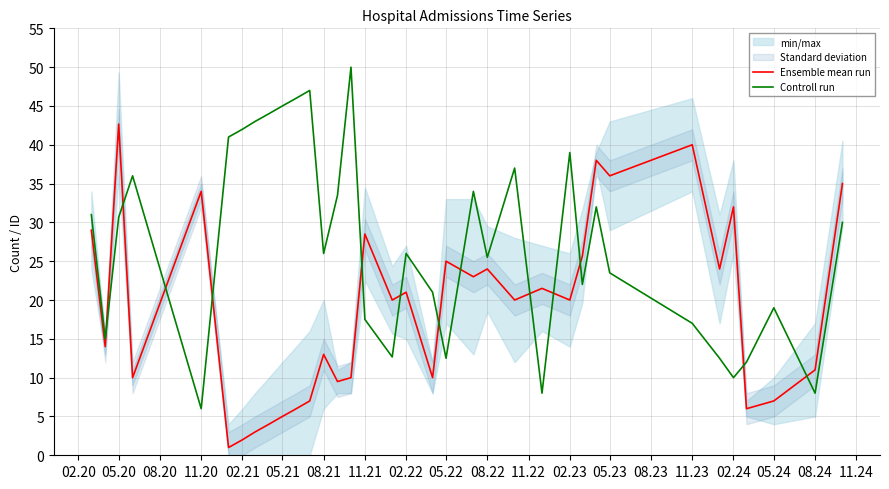

The value of Controll run at 11.23 is 17.0. True or false?

True